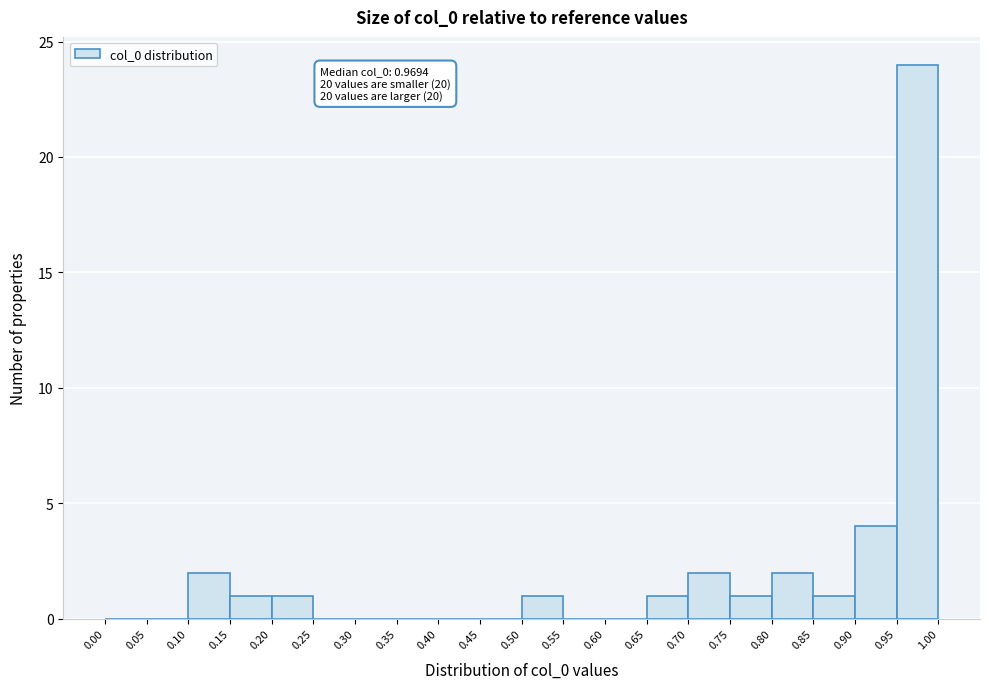

Which range on the x-axis has the tallest bar?

0.95 to 1.00